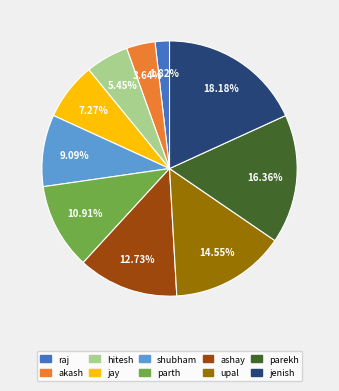

How many segments does this pie chart have?

10